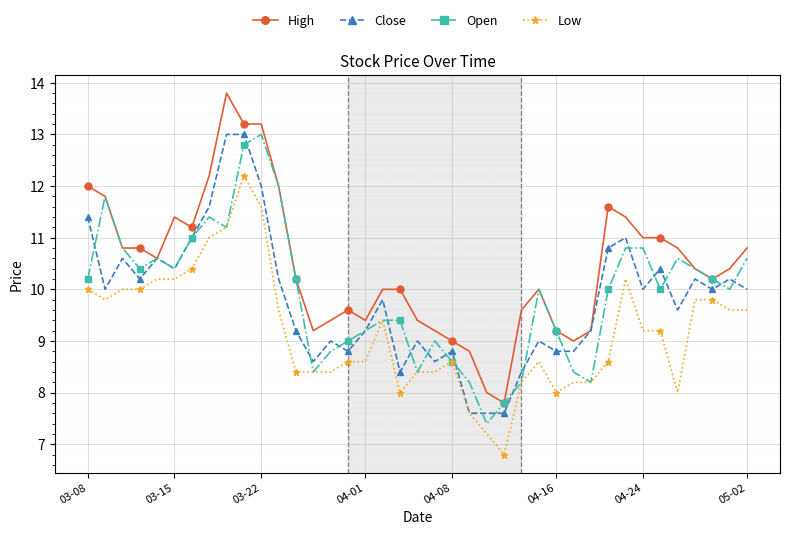

Which series has the largest total across all categories?

High